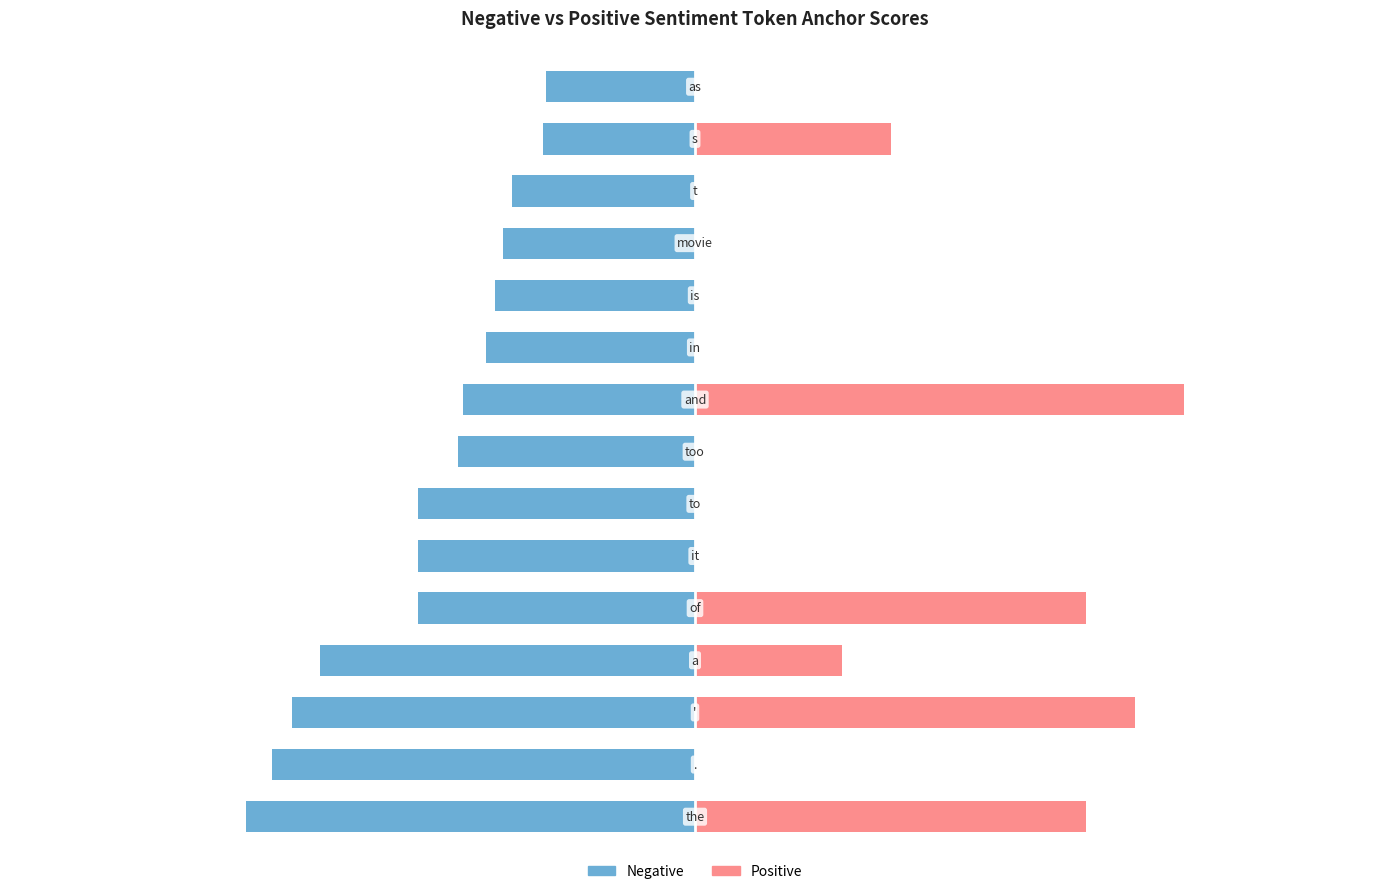

What is the average value of the Positive series?

7.9